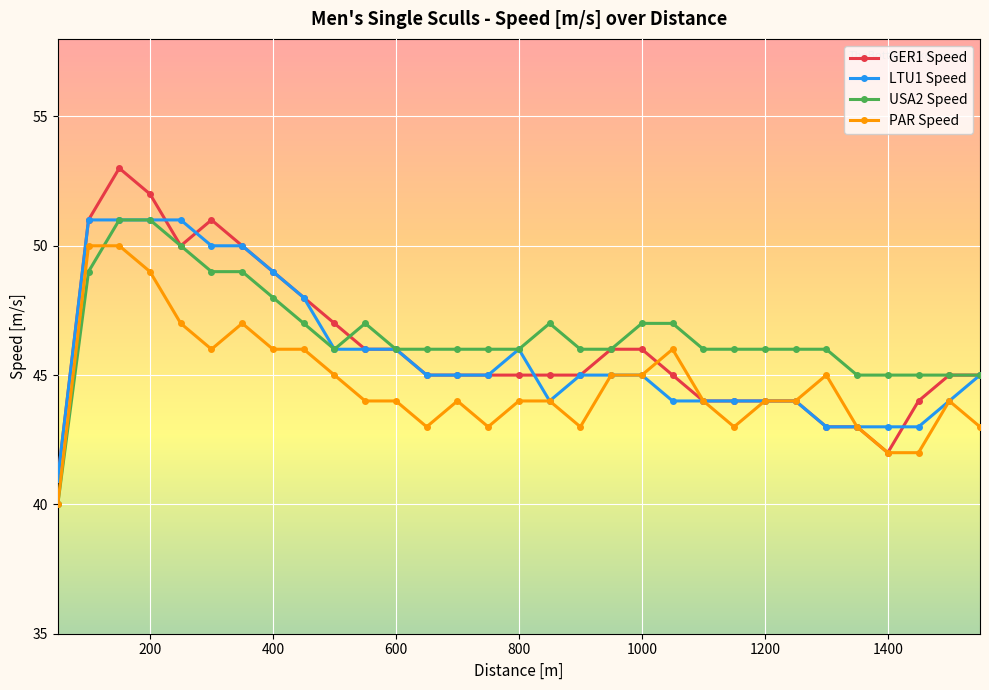

Which series has the largest range (max minus min)?

GER1 Speed